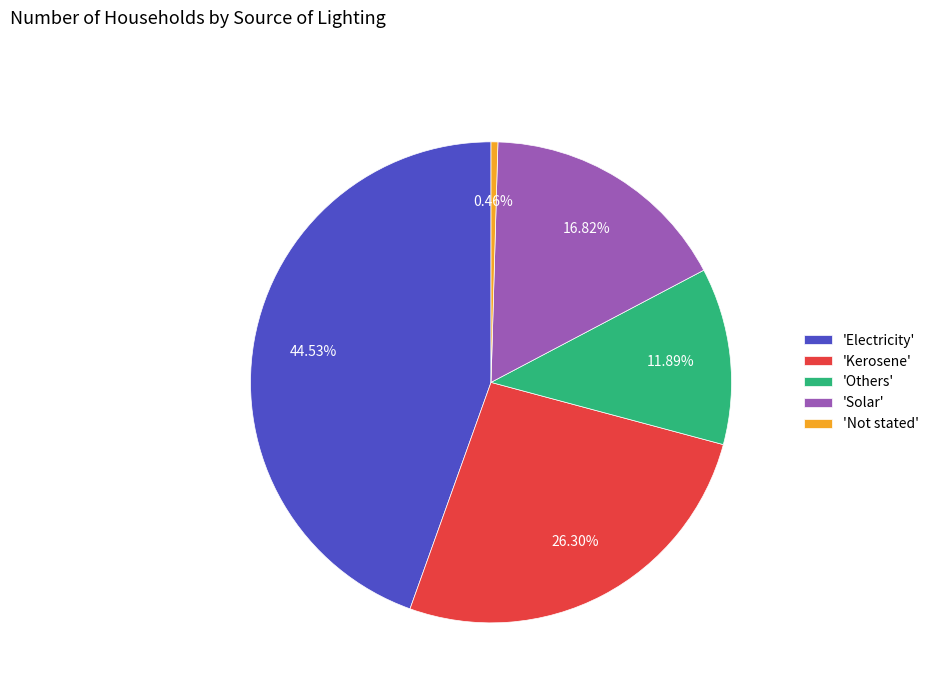

Which has a higher value, 'Kerosene' or 'Solar'?

'Kerosene'